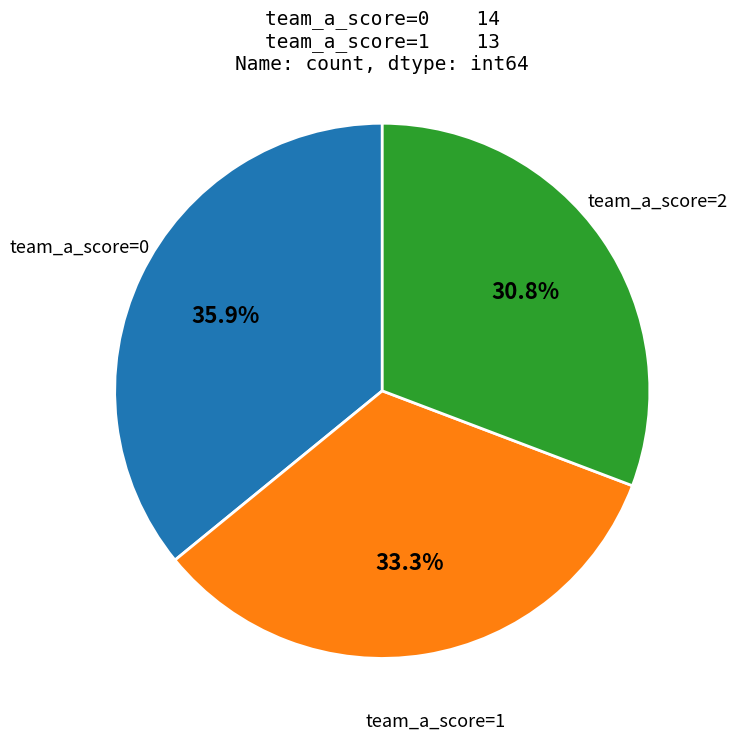

Combined, do team_a_score=2 and team_a_score=1 account for over 50%?

Yes